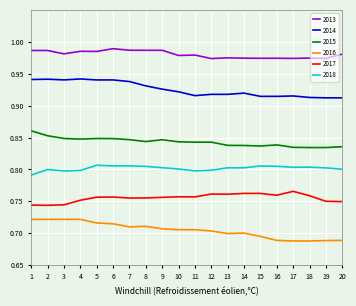

True or false: 2016 and 2014 cross at least once.

False